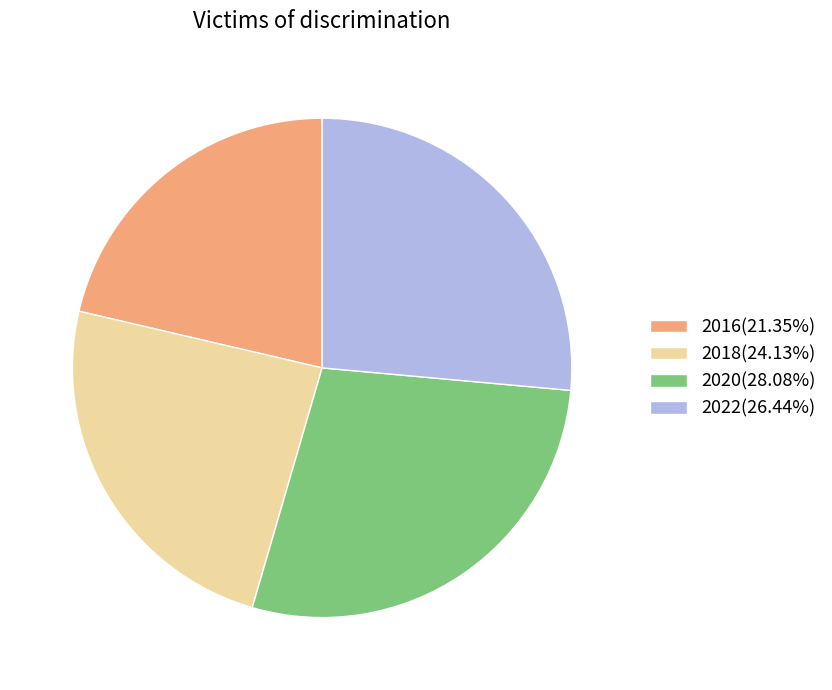

Does any single category account for the majority?

No